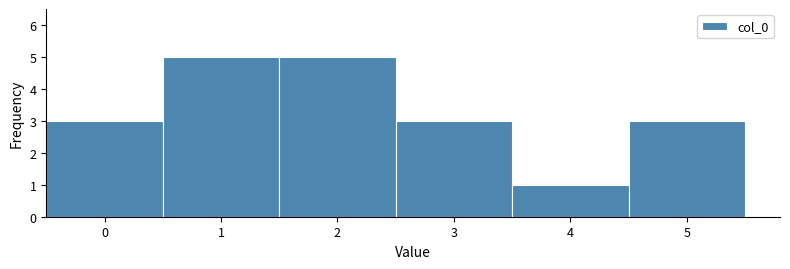

How tall is the bar that spans 4.5 to 5.5 on the x-axis? The values are not printed on the chart, so give them approximately, as read against the axis.

3